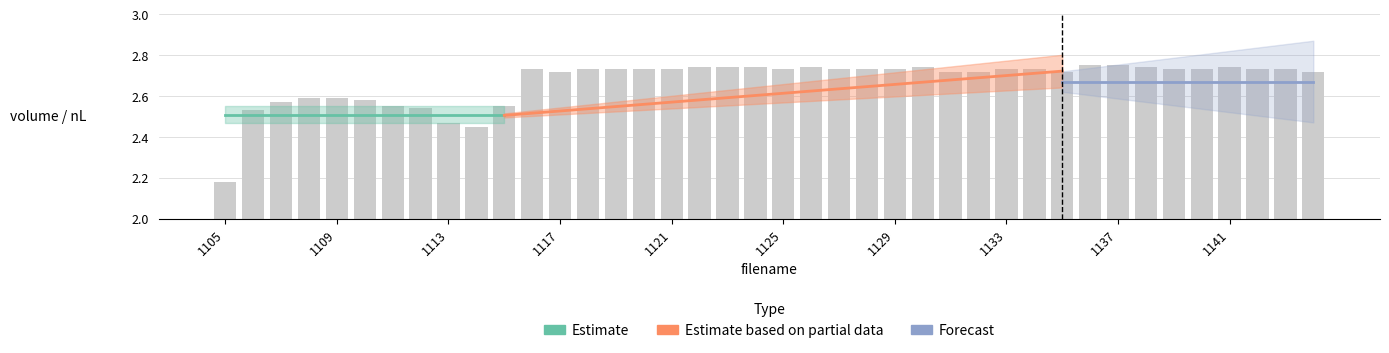

How many bars are there in total?

40